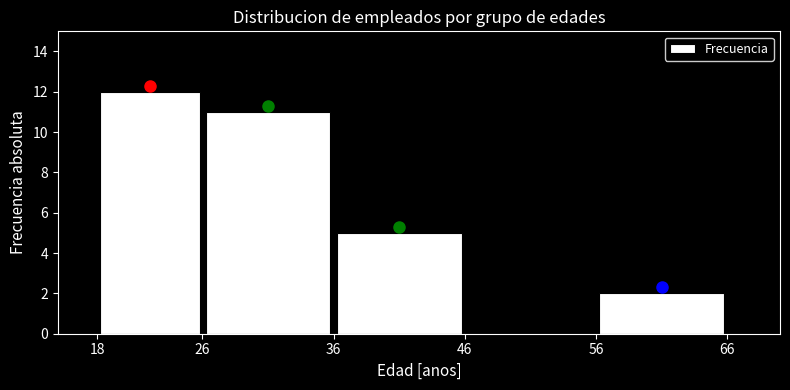

Over which range of the x-axis is the bar tallest?

18 to 26